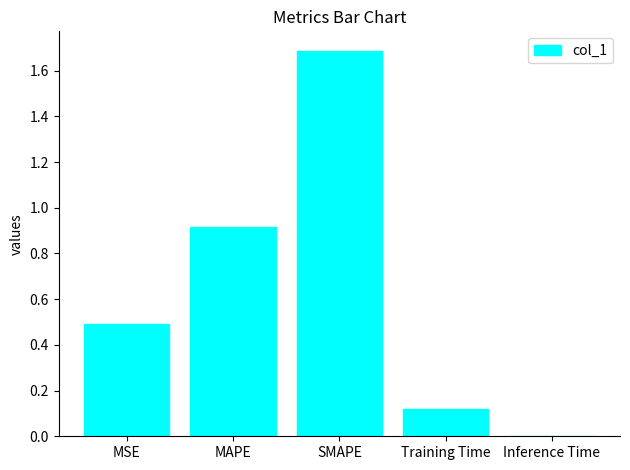

What is the difference between the values at MSE and Inference Time?

0.5